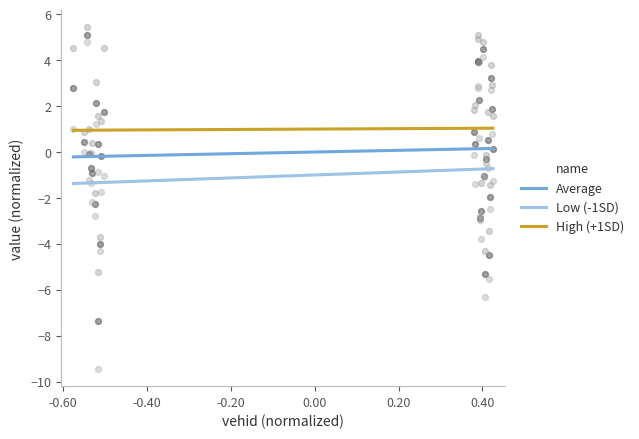

What is the minimum value for Low (-1SD)?

-1.4